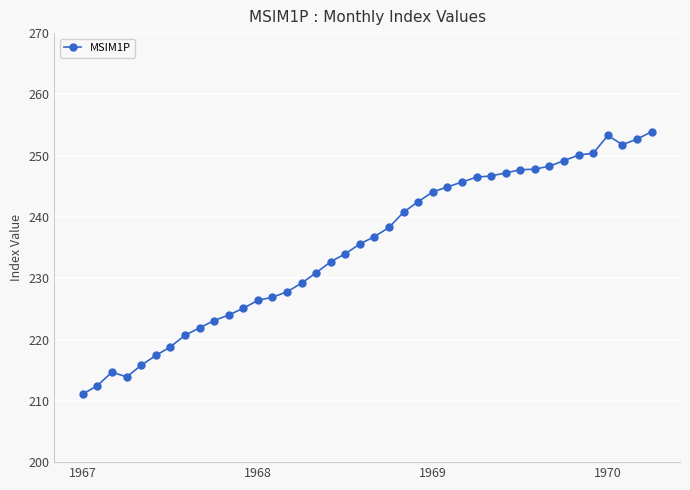

True or false: there are more than 0 points higher than both neighbors.

True